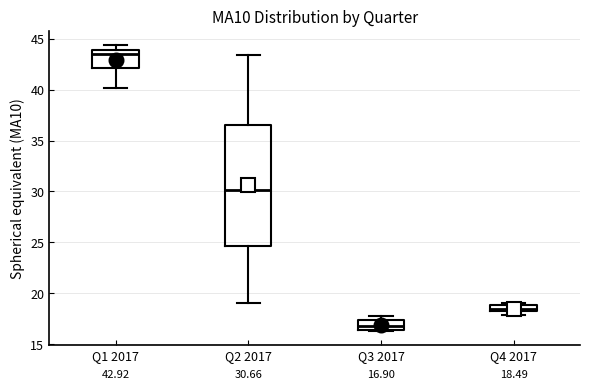

Comparing the boxes themselves (not the whiskers), which one is the tallest?

Q2 2017